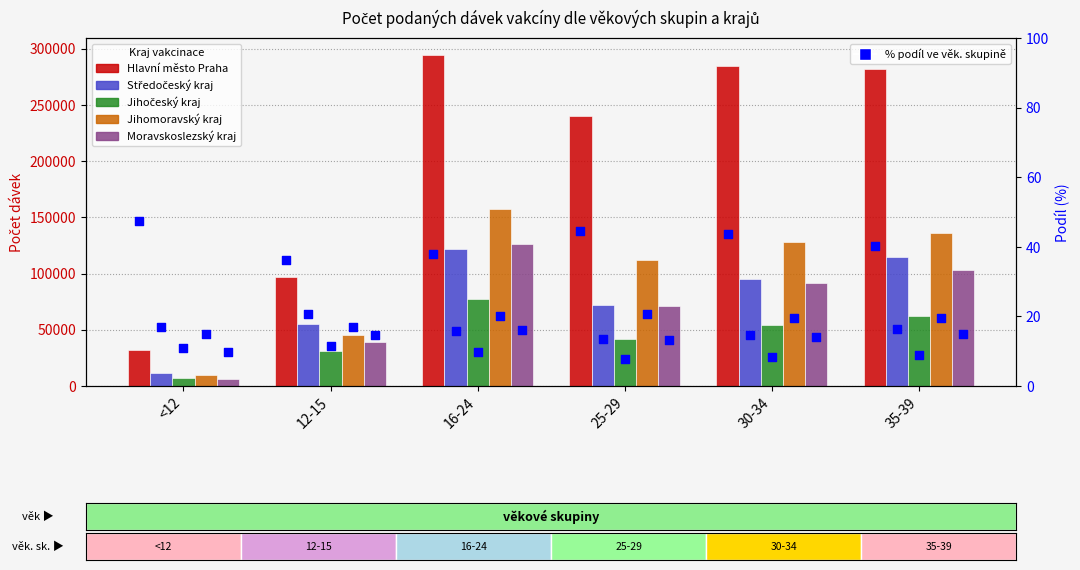

Which series reaches the minimum Y coordinate?

Moravskoslezský kraj